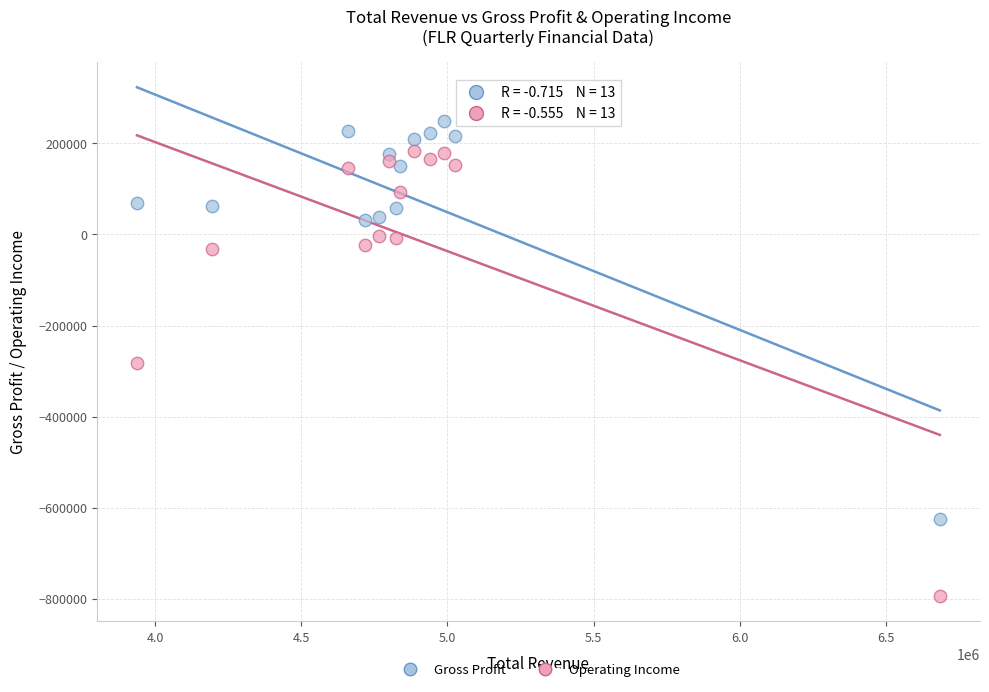

Which series contains the highest Y value?

Gross Profit